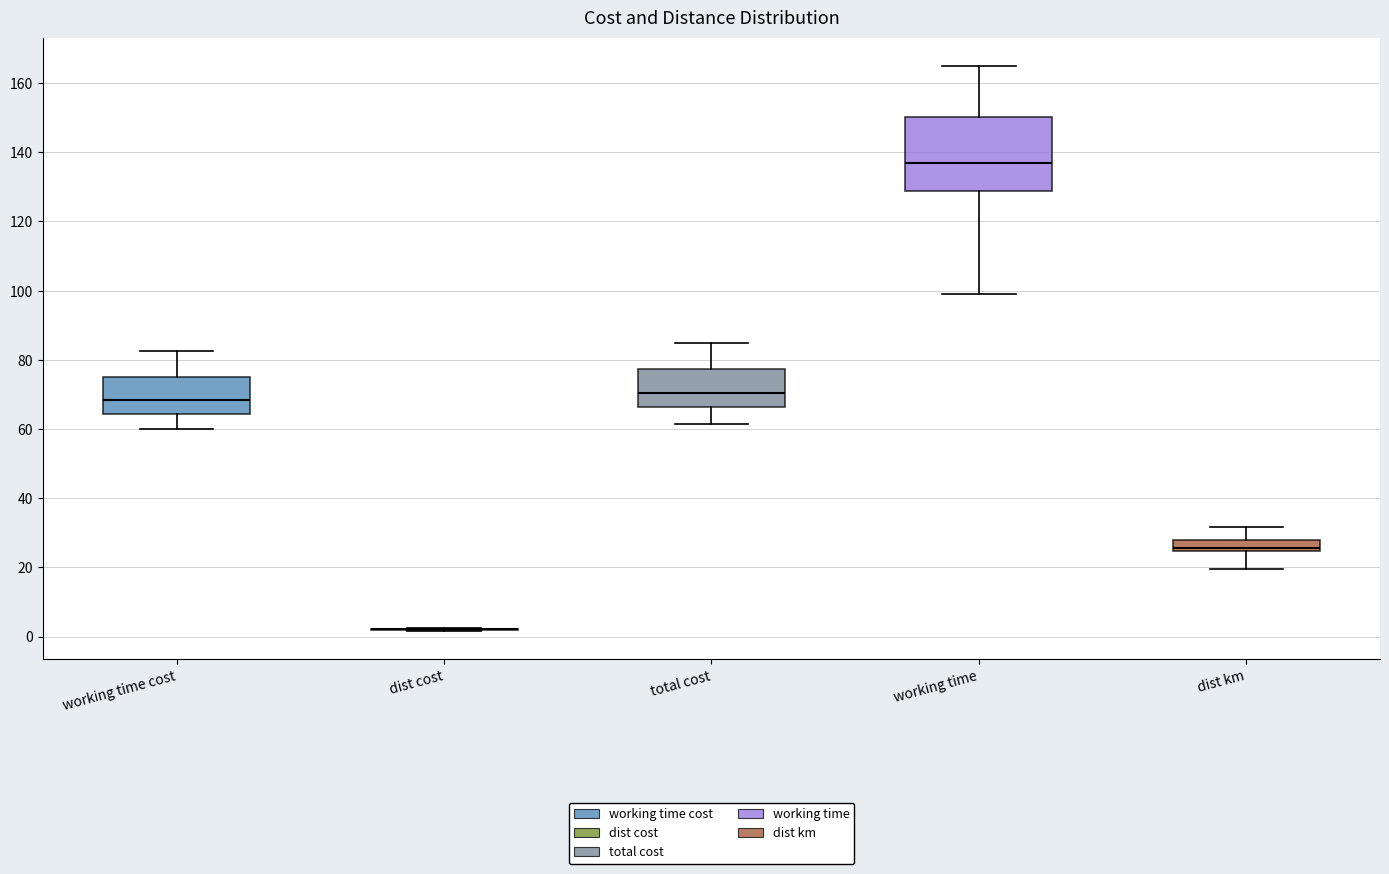

Reading left to right, transcribe this box plot: for each box, give where its median line is, the range the box spans, and where its two whiskers end, as read against the y-axis. The values are not printed on the chart, so give them approximately, as read against the axis.

working time cost: median 68, box 64 to 76, whiskers 60 to 82
dist cost: box collapsed to a line at 2, whiskers 2 to 2
total cost: median 70, box 66 to 78, whiskers 62 to 84
working time: median 138, box 128 to 150, whiskers 100 to 166
dist km: median 26, box 24 to 28, whiskers 20 to 32